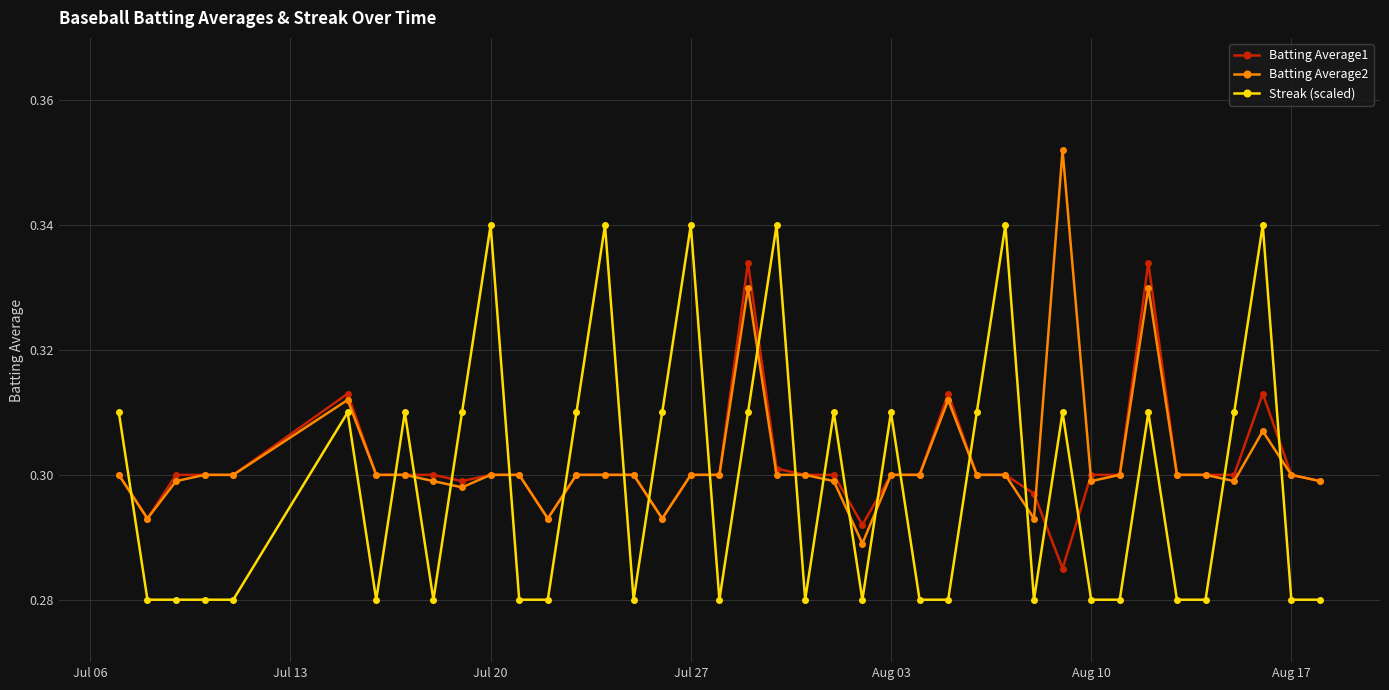

At how many categories does at least one series exceed 0?

40